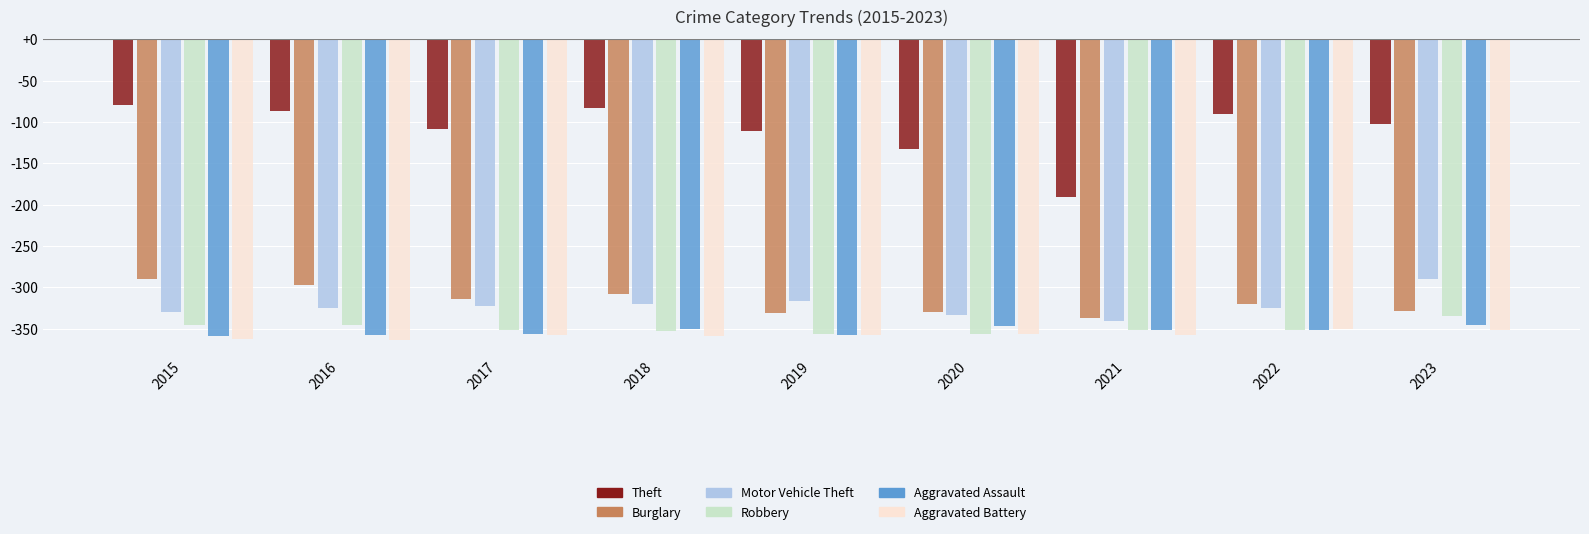

At how many categories does at least one series exceed -147?

8